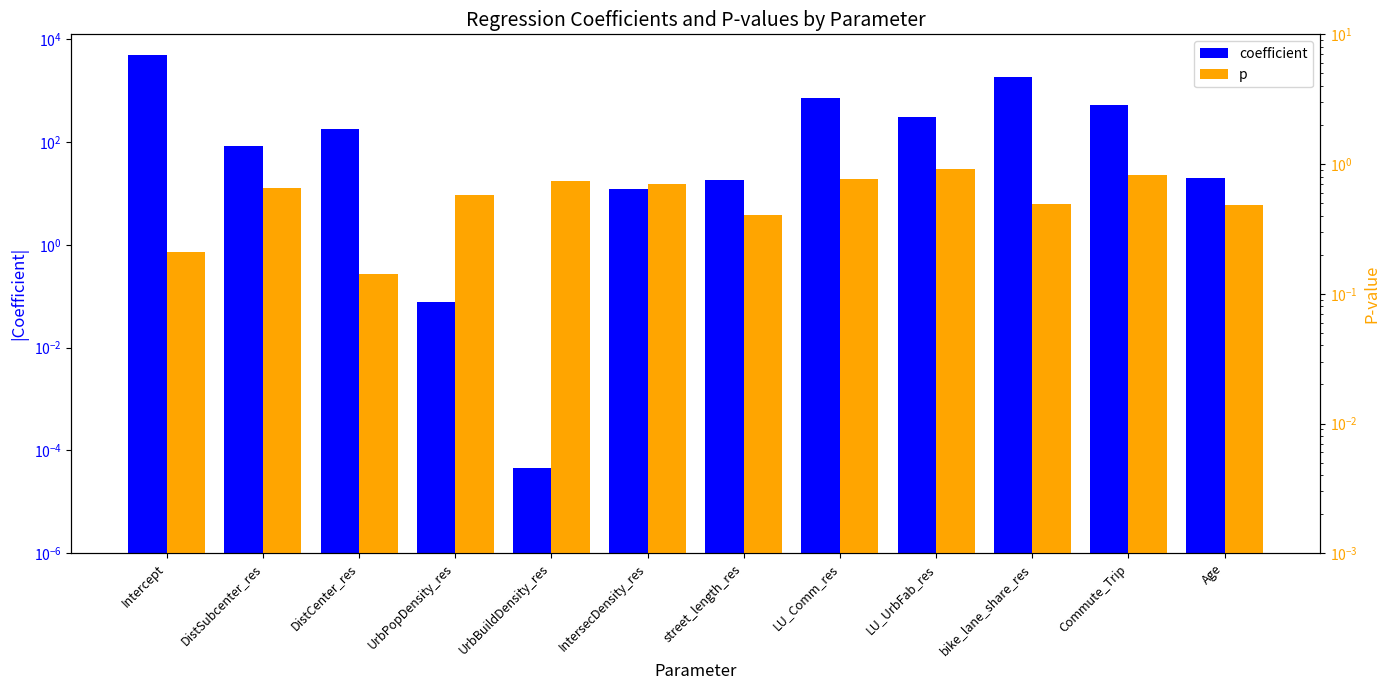

What is the difference between the maximum and second lowest values in the coefficient series?

4907.7